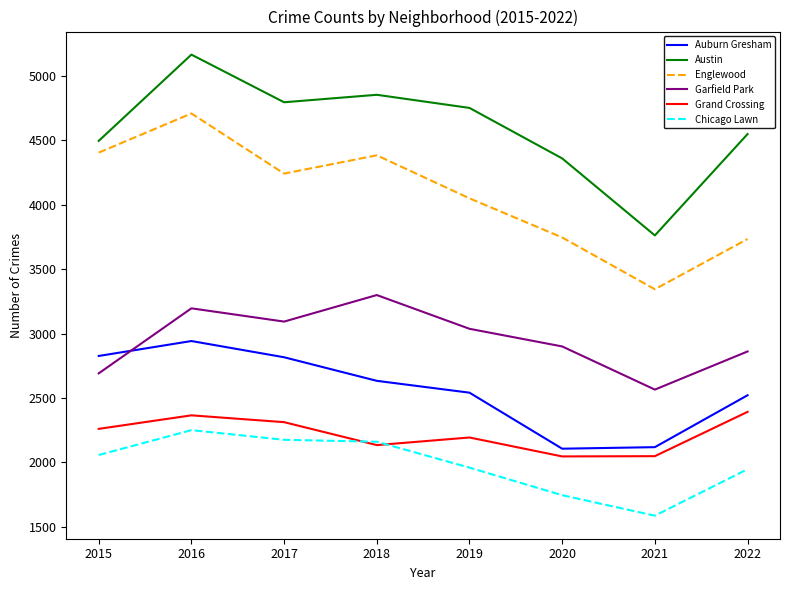

What is the average value of the Chicago Lawn series?

1985